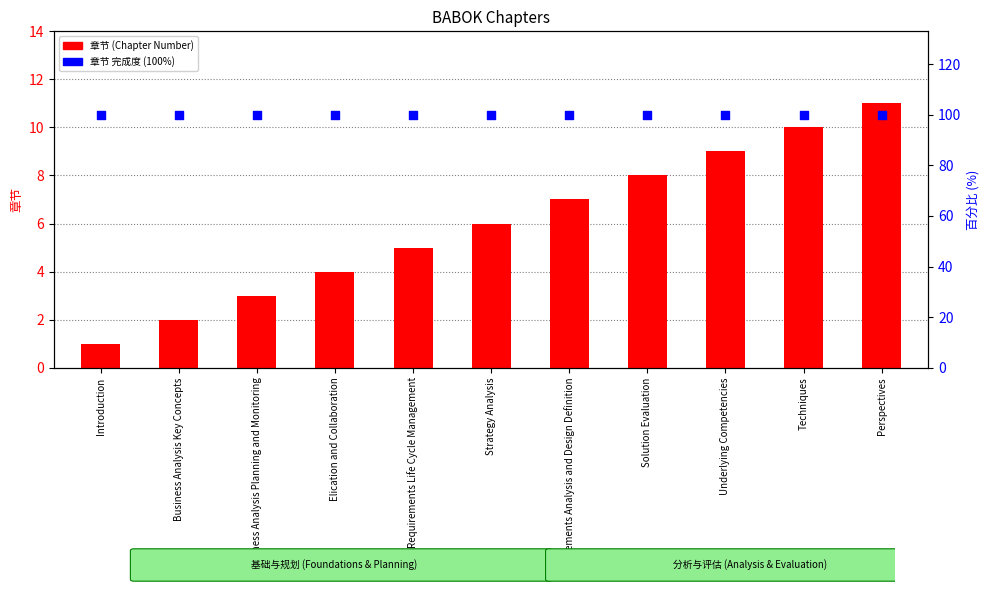

What are all the series names shown in the legend?

章节 (Chapter Number), 章节 完成度 (100%)